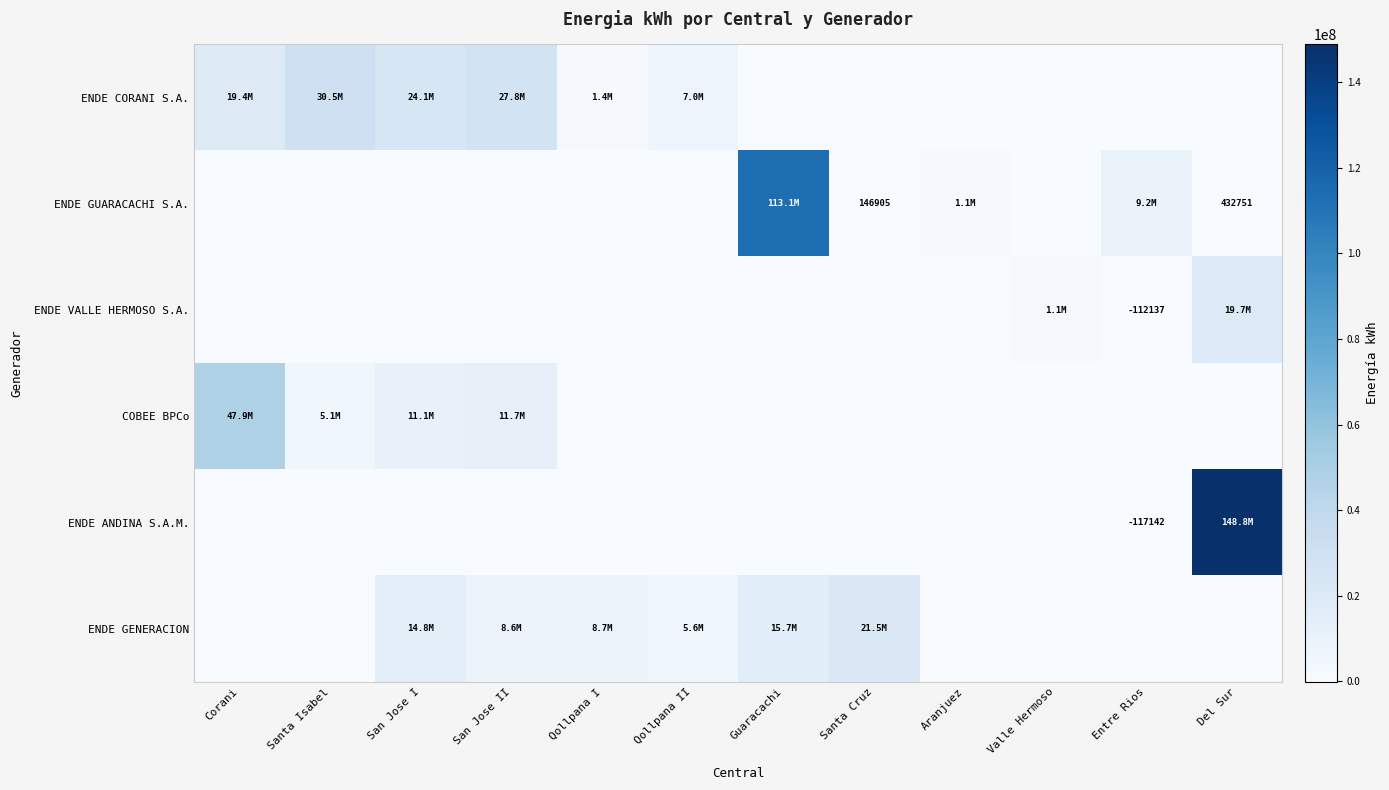

Is it true that ENDE GUARACACHI S.A. equals 432751 at Del Sur?

True